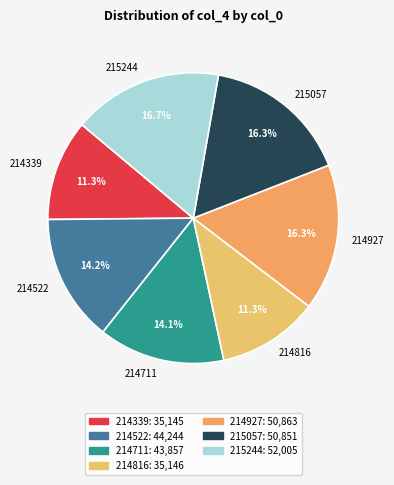

Does 214711 account for over 50% of the chart?

No